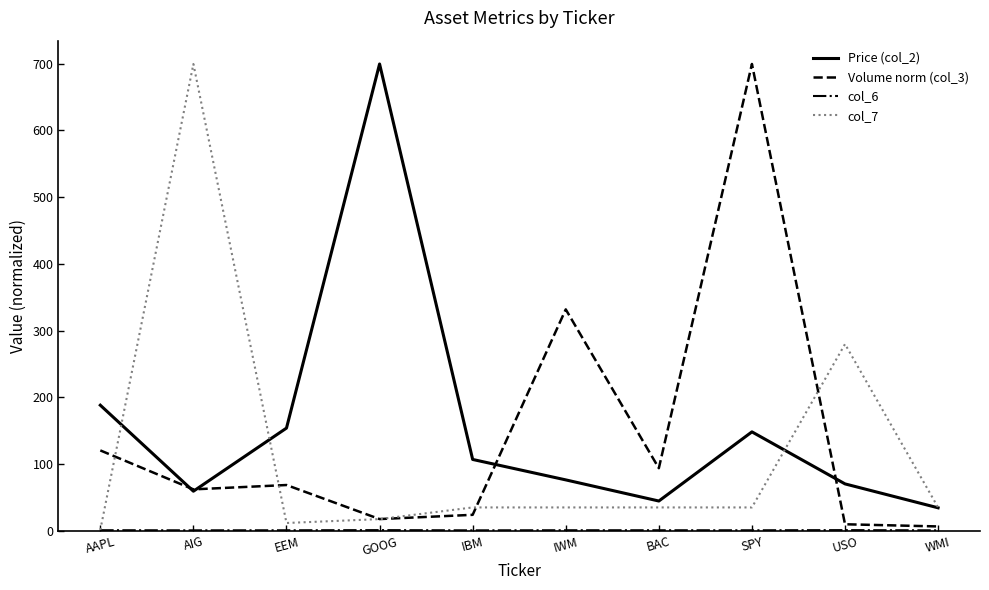

Is it true that col_7 equals 60.1 at SPY?

False